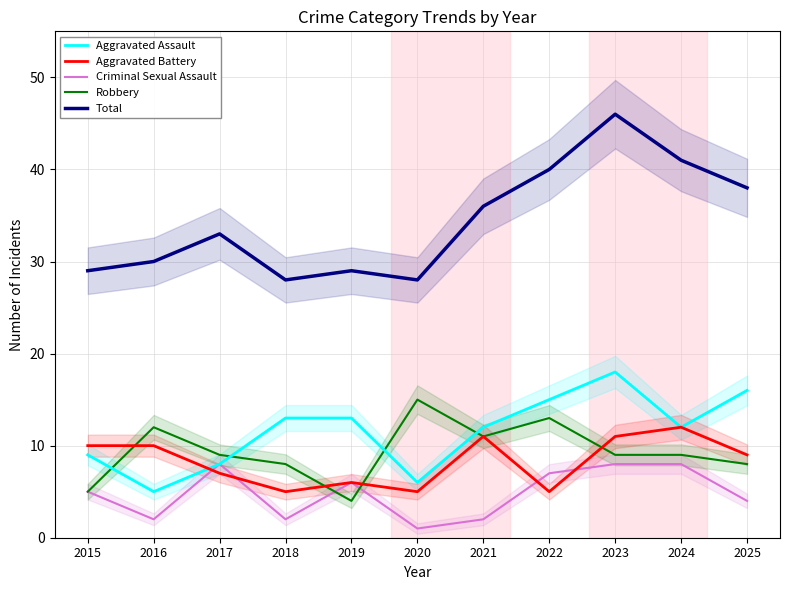

What are all the series names shown in the legend?

Aggravated Assault, Aggravated Battery, Criminal Sexual Assault, Robbery, Total